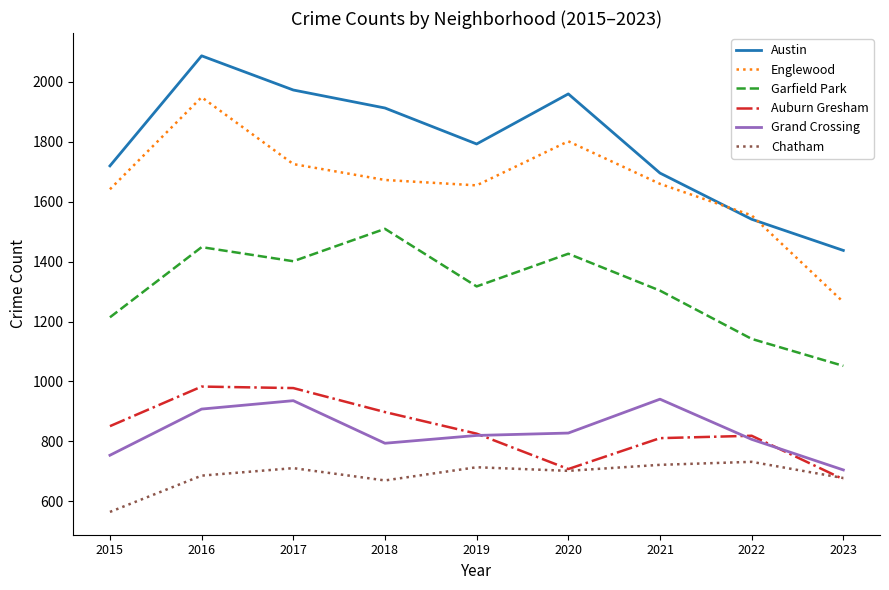

What is the spread (max minus min) of values at 2023?

763